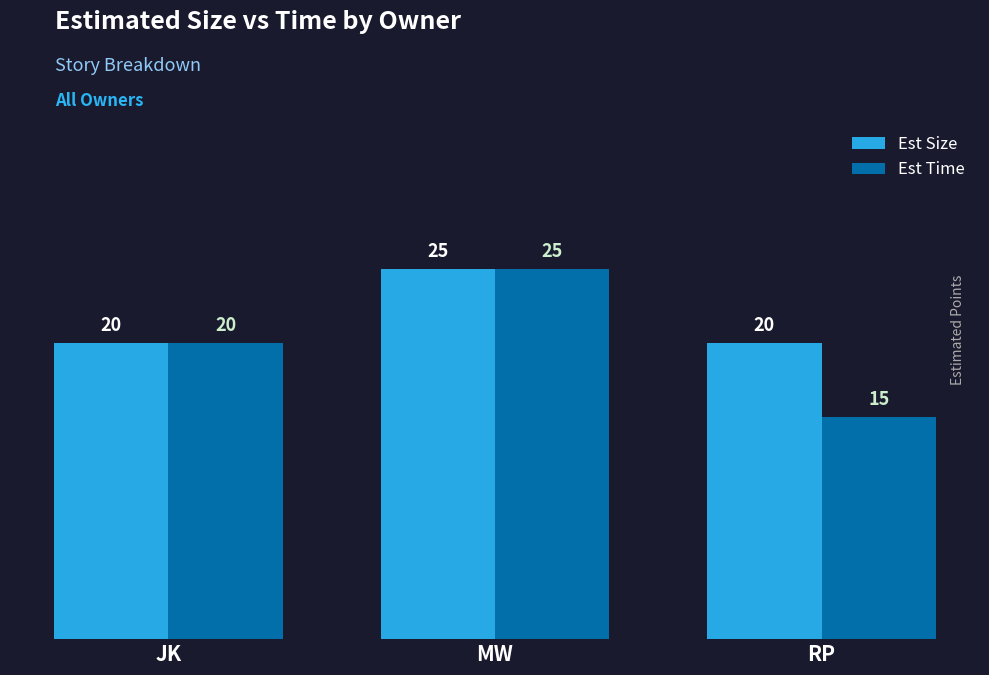

Rank the series at RP from lowest to highest value.

Est Time, Est Size